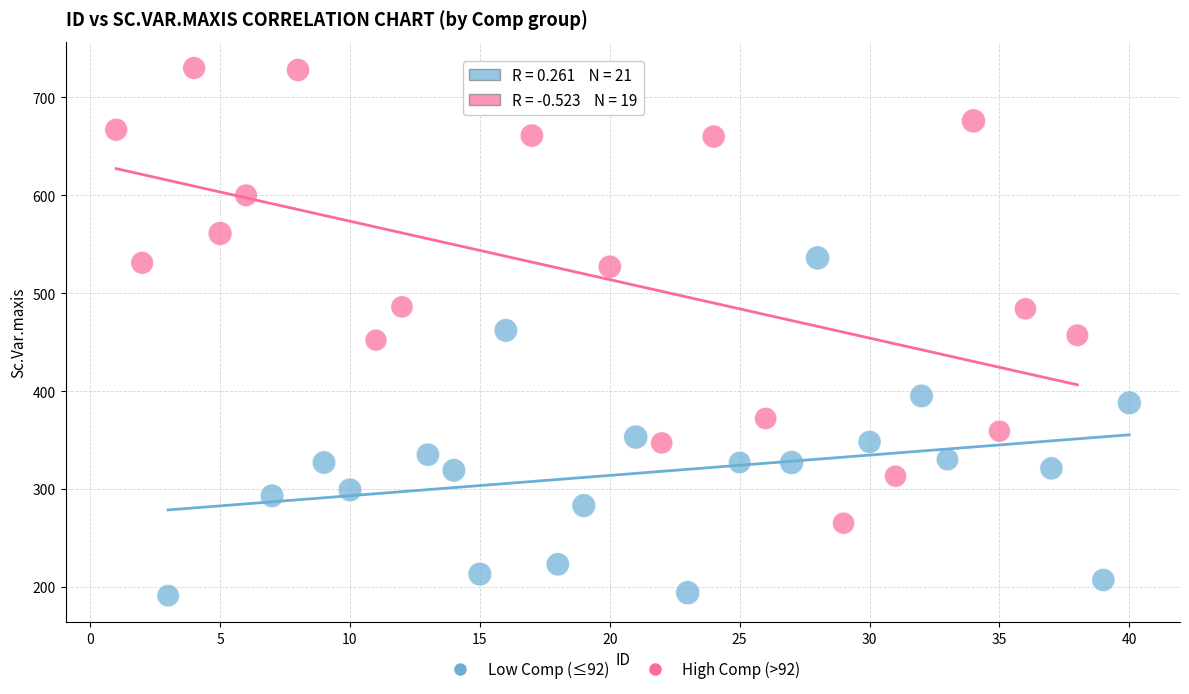

Which series has the largest Y range (max minus min)?

High Comp (>92)